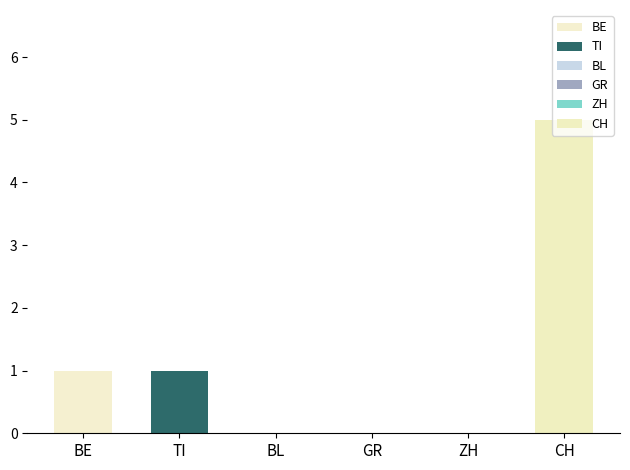

At which label does CH first exceed -5?

BE